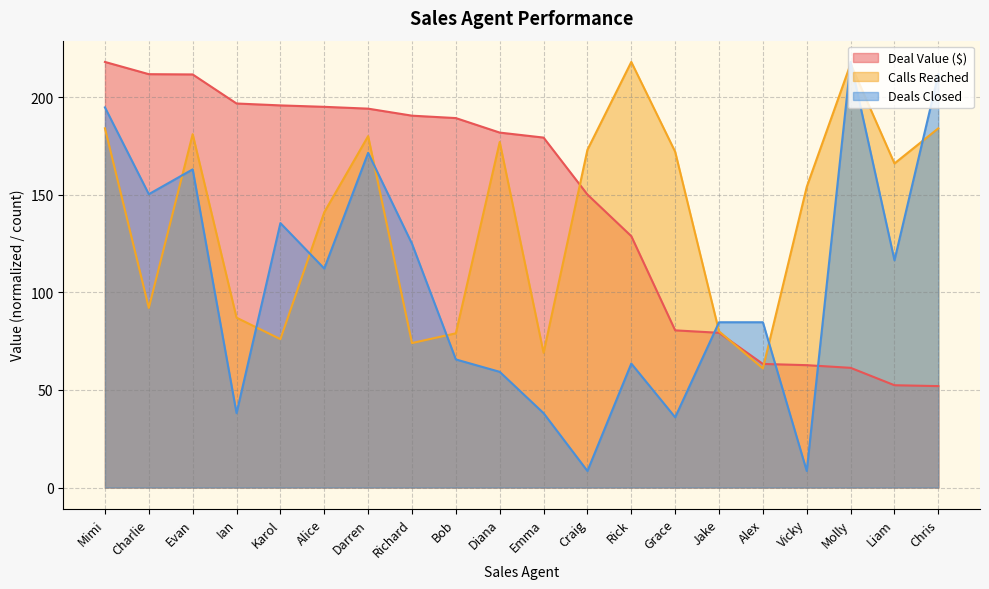

What is the smallest value displayed?

8.5